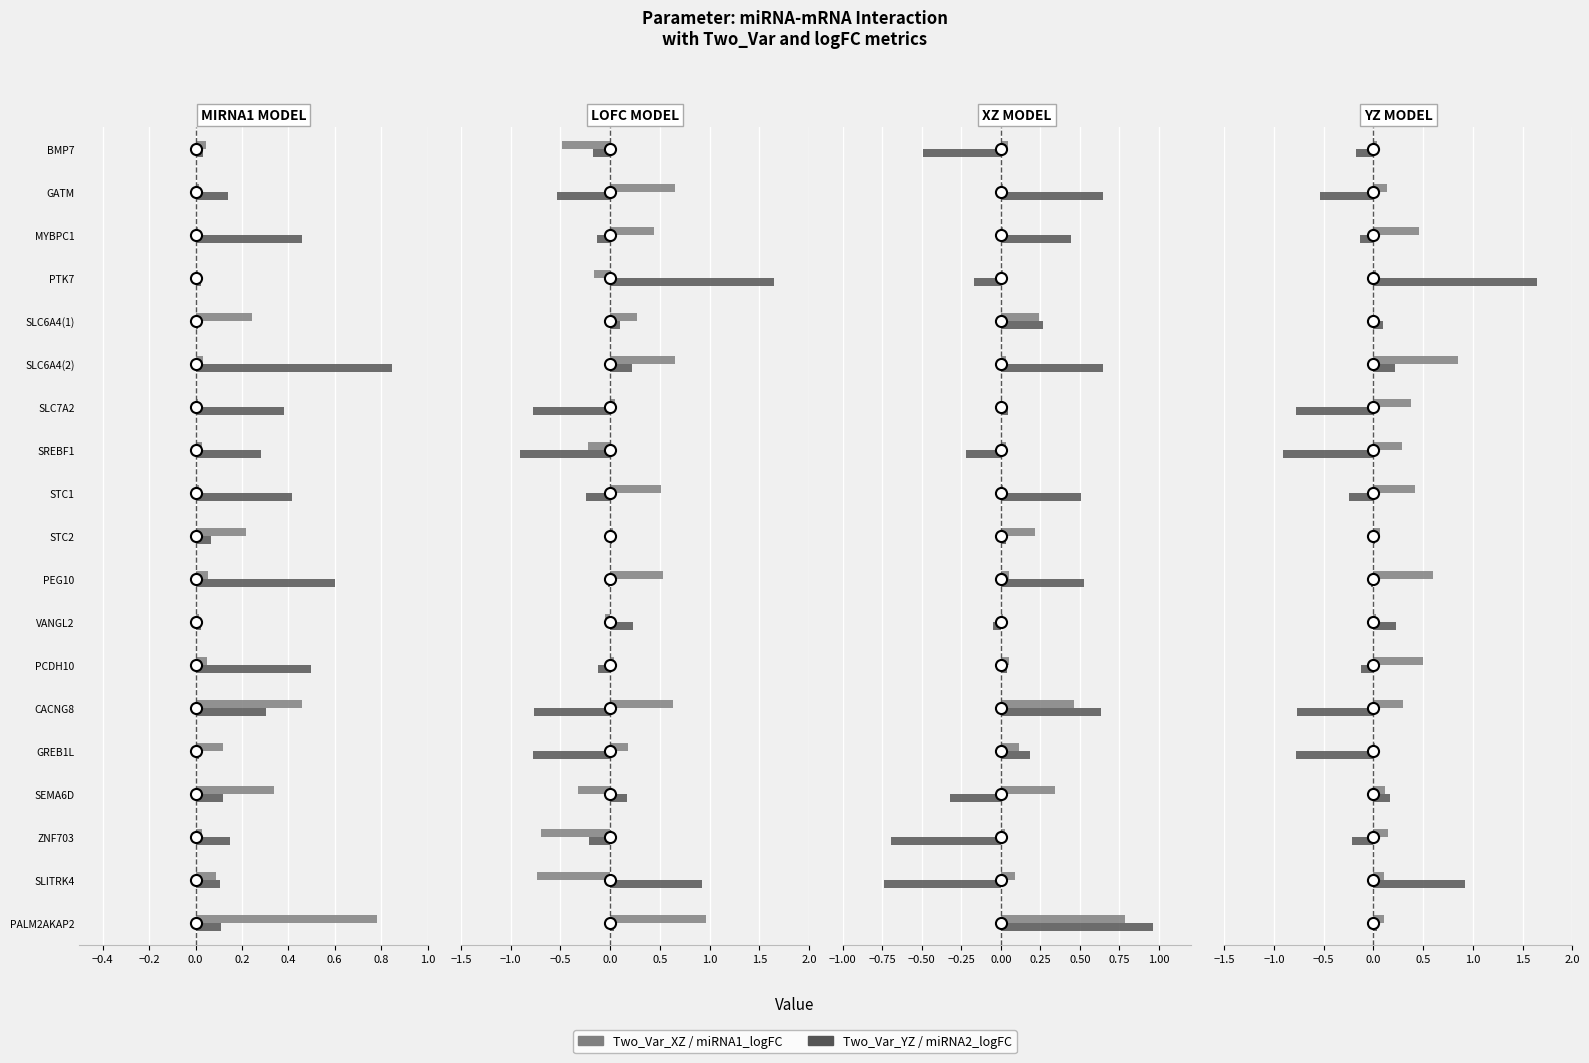

What is the spread (max minus min) of values at PCDH10?

0.6